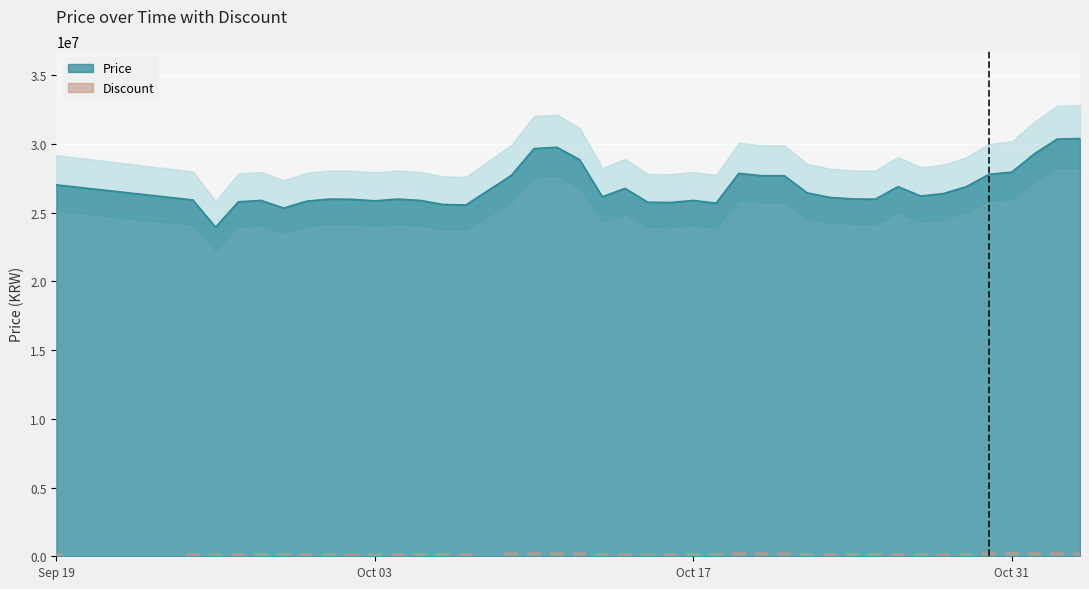

How many categories are shown in the chart?

40